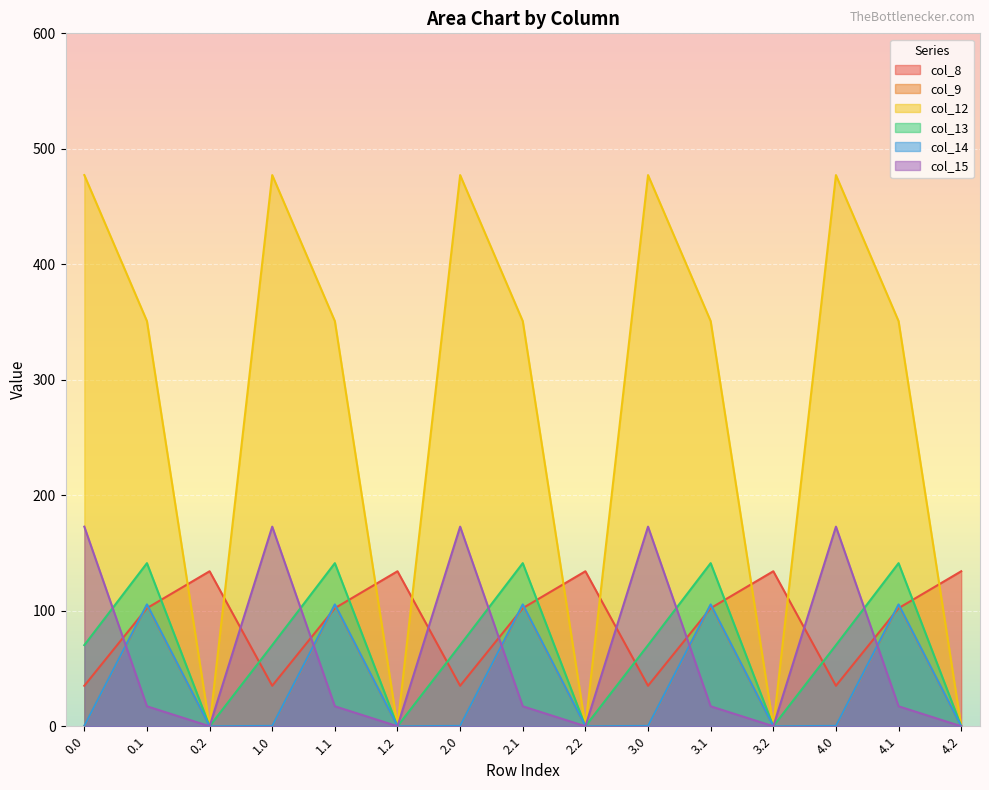

Is it true that col_12 equals 244.6 at 2.2?

False